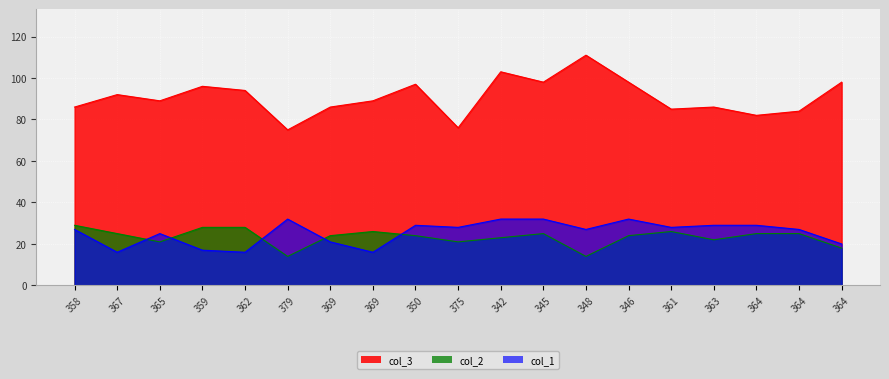

What is the label of the 12th point from the left?

345